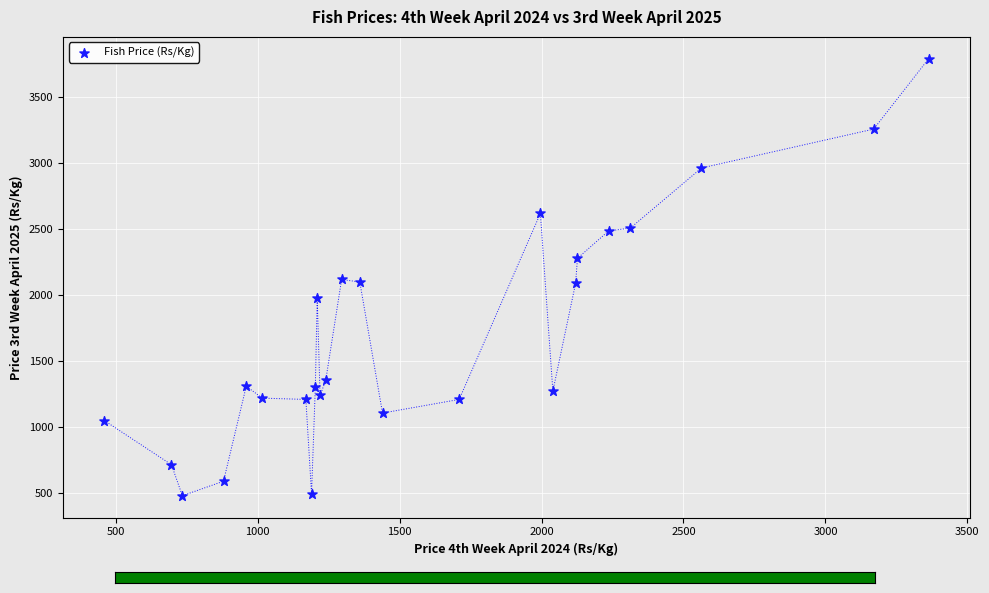

What is the range of X values (max minus min)?

2903.3